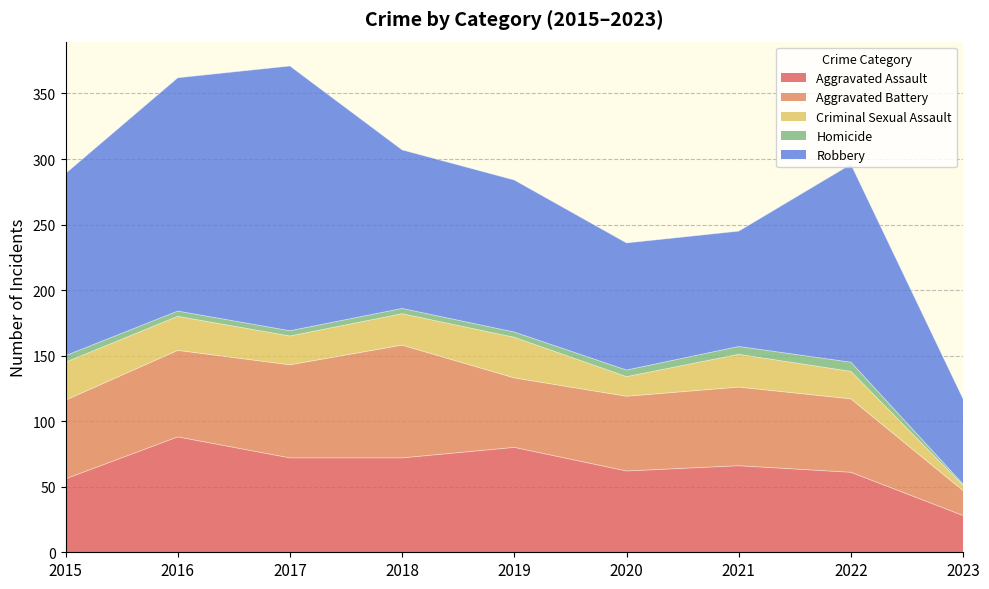

Reading right to left, transcribe all the data shown in this chart.

Aggravated Assault: 28	61	66	62	80	72	72	88	56
Aggravated Battery: 19	56	60	57	53	86	71	66	60
Criminal Sexual Assault: 4	21	25	15	31	24	22	26	29
Homicide: 1	7	6	5	4	4	4	4	5
Robbery: 65	151	88	97	116	121	202	178	139